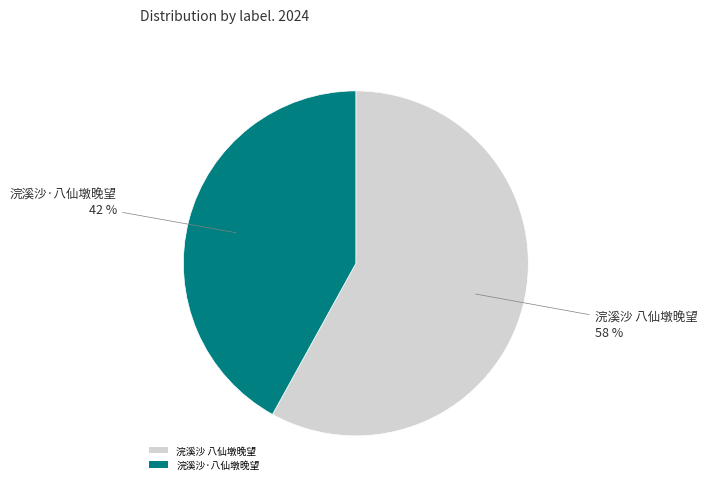

Is the sum of 浣溪沙·八仙墩晚望 and 浣溪沙 八仙墩晚望 greater than half?

Yes